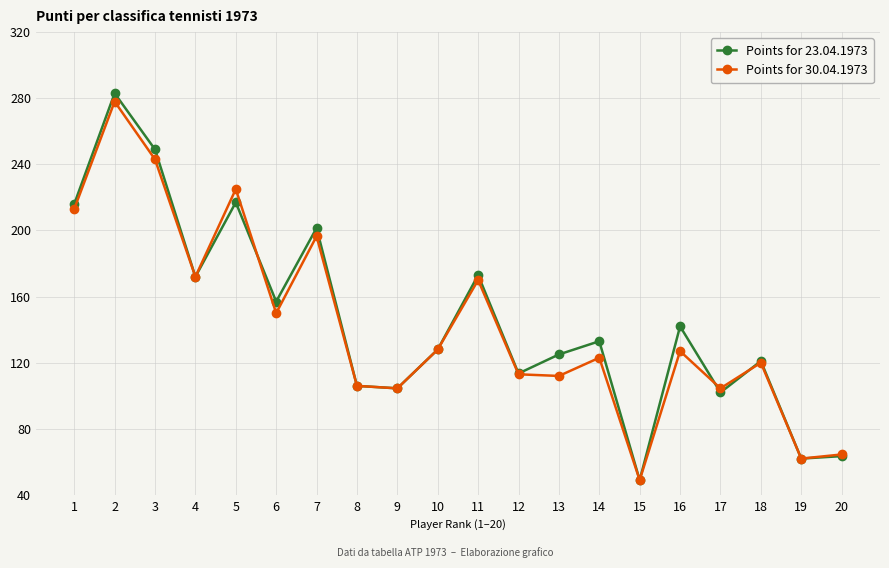

True or false: Points for 23.04.1973 and Points for 30.04.1973 intersect in this chart.

True